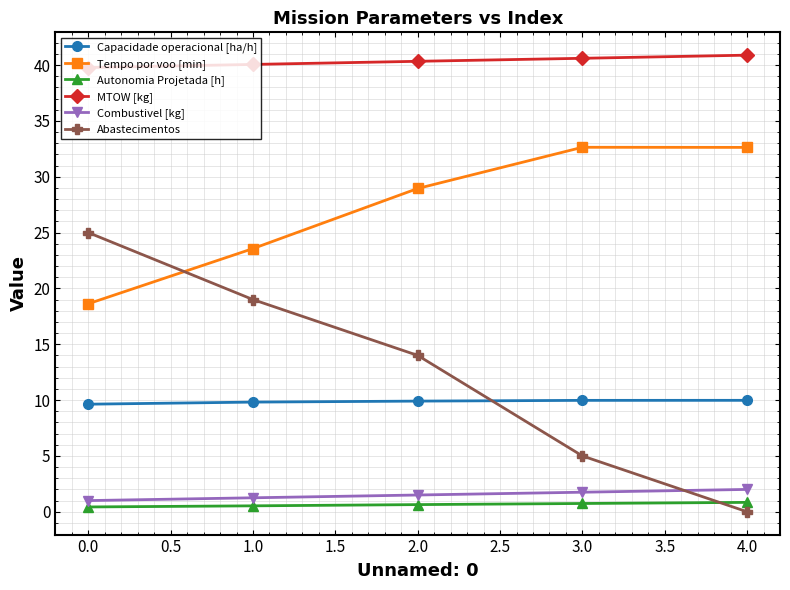

What are all the series names shown in the legend?

Capacidade operacional [ha/h], Tempo por voo [min], Autonomia Projetada [h], MTOW [kg], Combustivel [kg], Abastecimentos